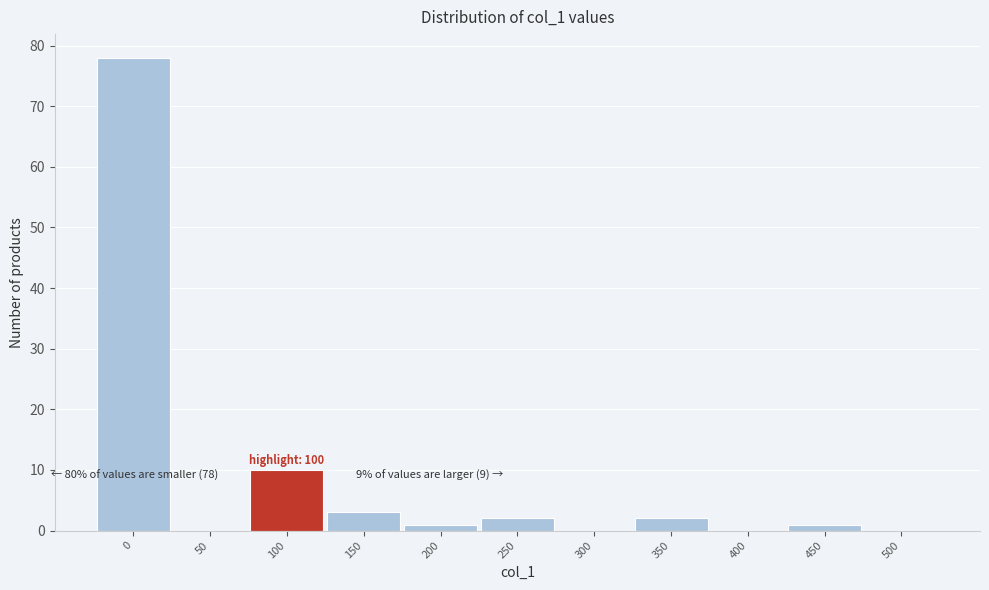

Reading left to right, transcribe all the data shown in this chart.

0=78	50=0	100=10	150=3	200=1	250=2	300=0	350=2	400=0	450=1	500=0